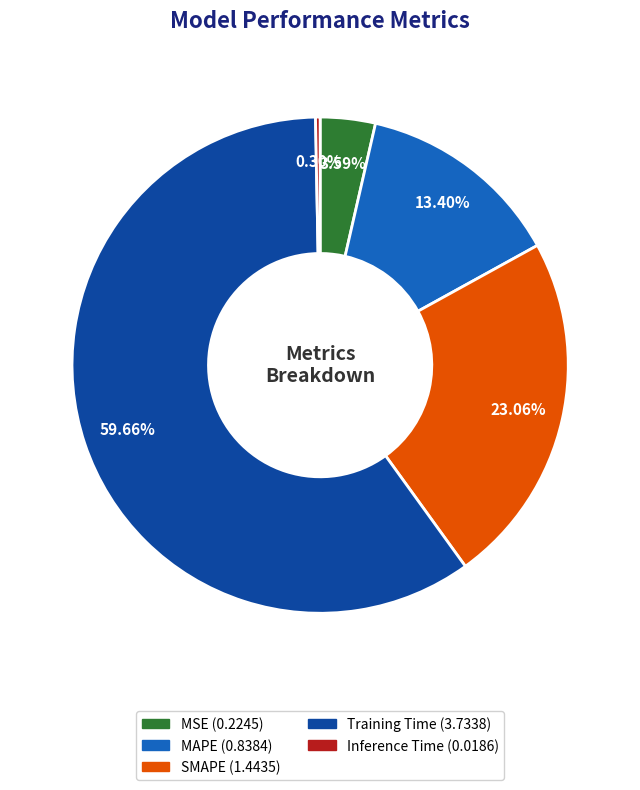

To the nearest percent, what percentage of the pie is Training Time?

60%